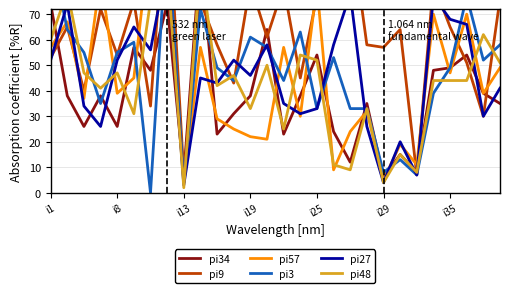

True or false: pi48 has a value of 41 at 14.

False